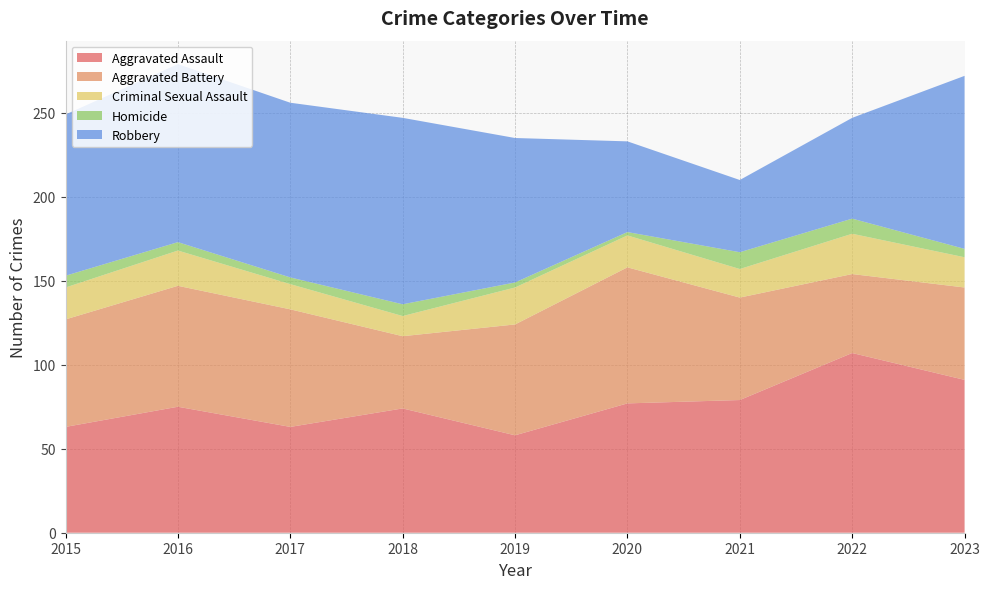

Reading left to right, list all the values displayed in this chart.

Aggravated Assault: 63	75	63	74	58	77	79	107	91
Aggravated Battery: 64	72	70	43	66	81	61	47	55
Criminal Sexual Assault: 19	21	15	12	22	19	17	24	18
Homicide: 7	5	4	7	3	2	10	9	5
Robbery: 96	106	104	111	86	54	43	60	103